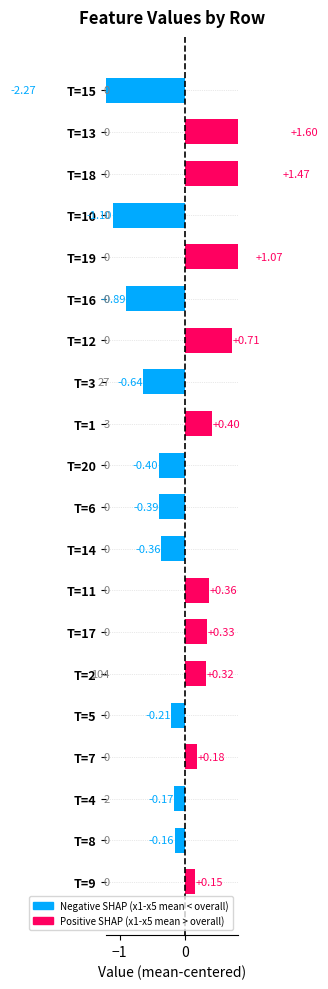

How many data points does each series have?

20